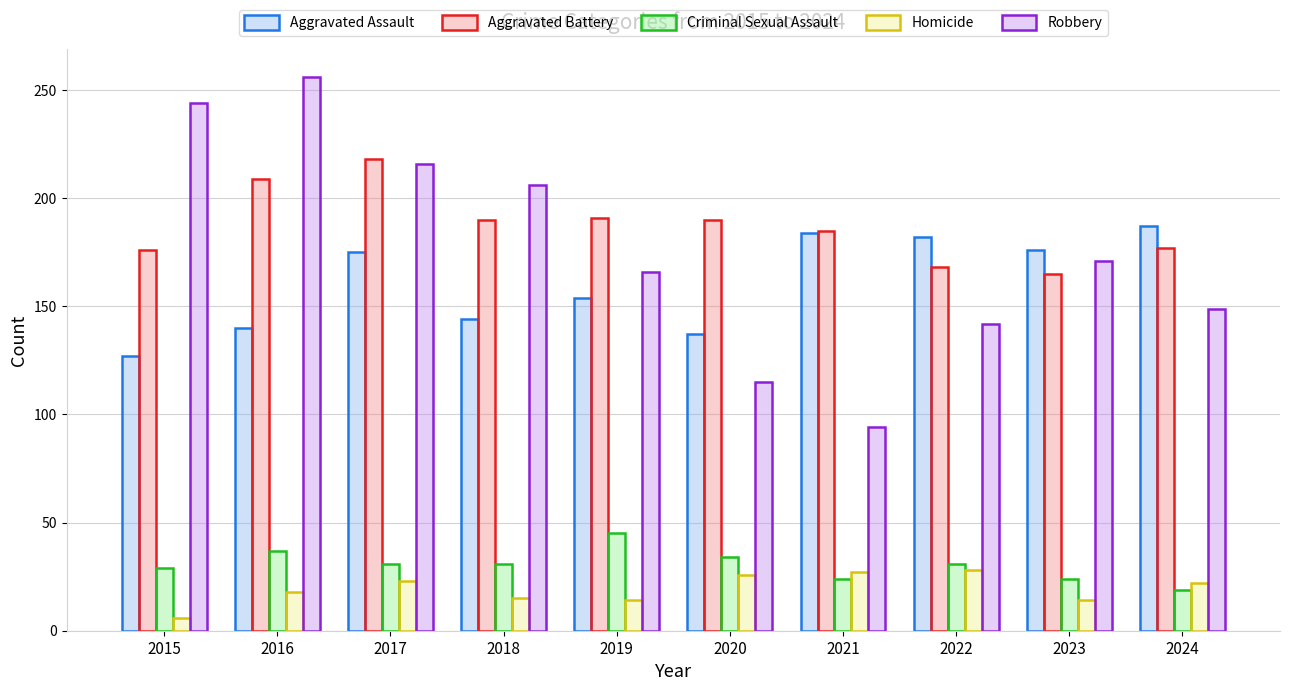

Which series has the widest spread of values?

Robbery